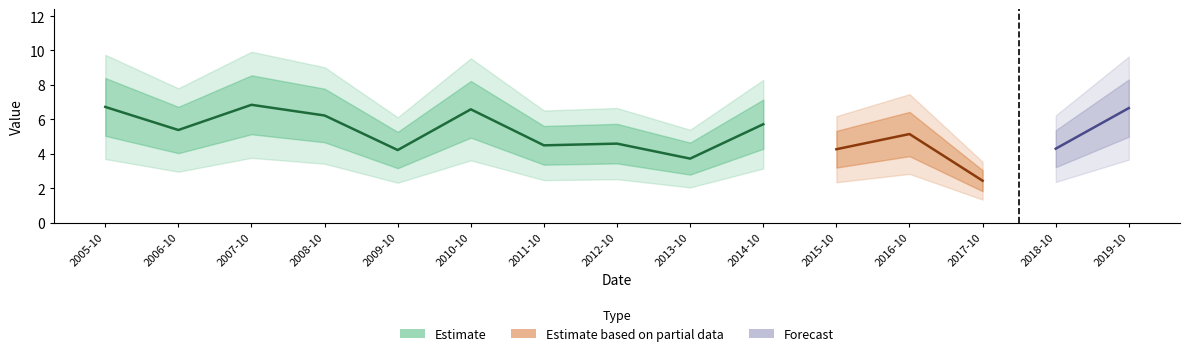

Which has a higher value, 2008-10-15 or 2016-10-15?

2008-10-15